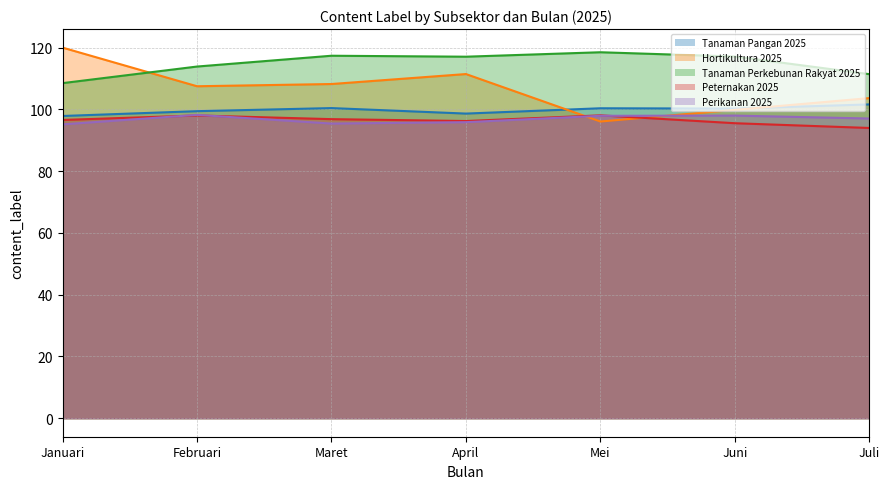

Which has a higher value, Juli or April?

Juli